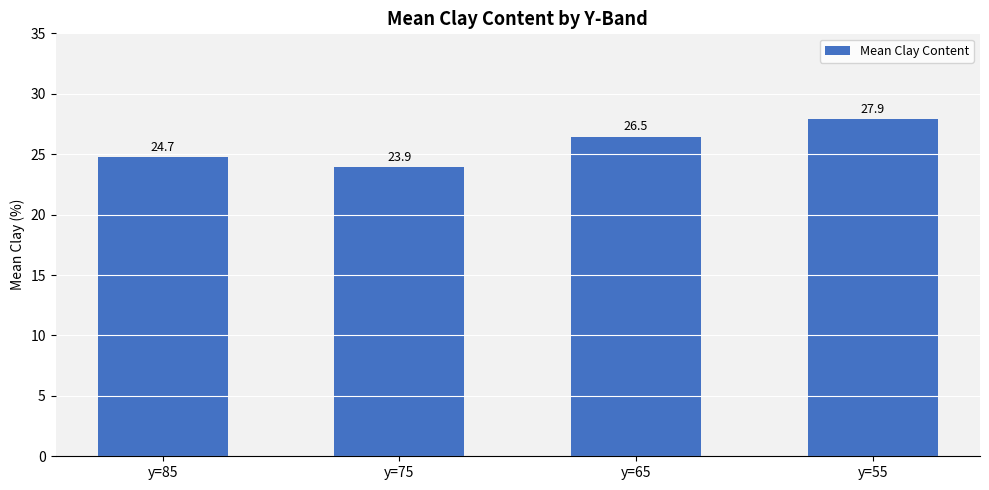

How many distinct data groups are displayed?

1